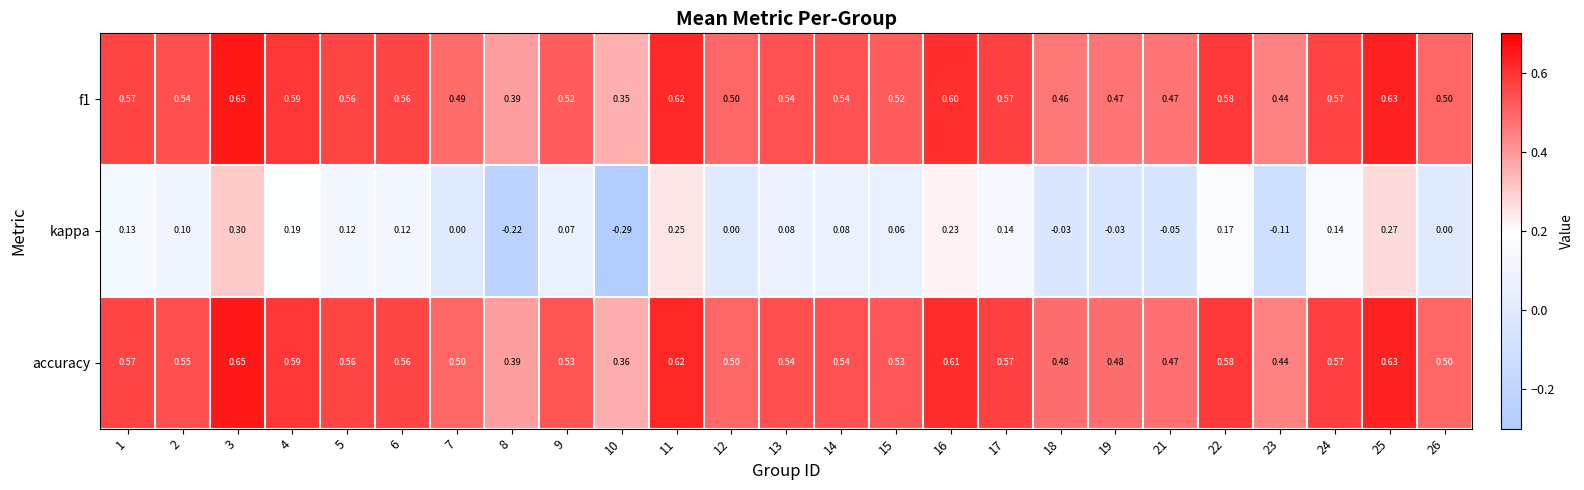

Is the value of f1 at 26 greater than the value of kappa at 5?

Yes